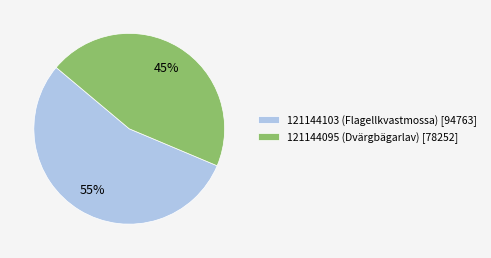

Which slice is the largest?

121144103 (Flagellkvastmossa)